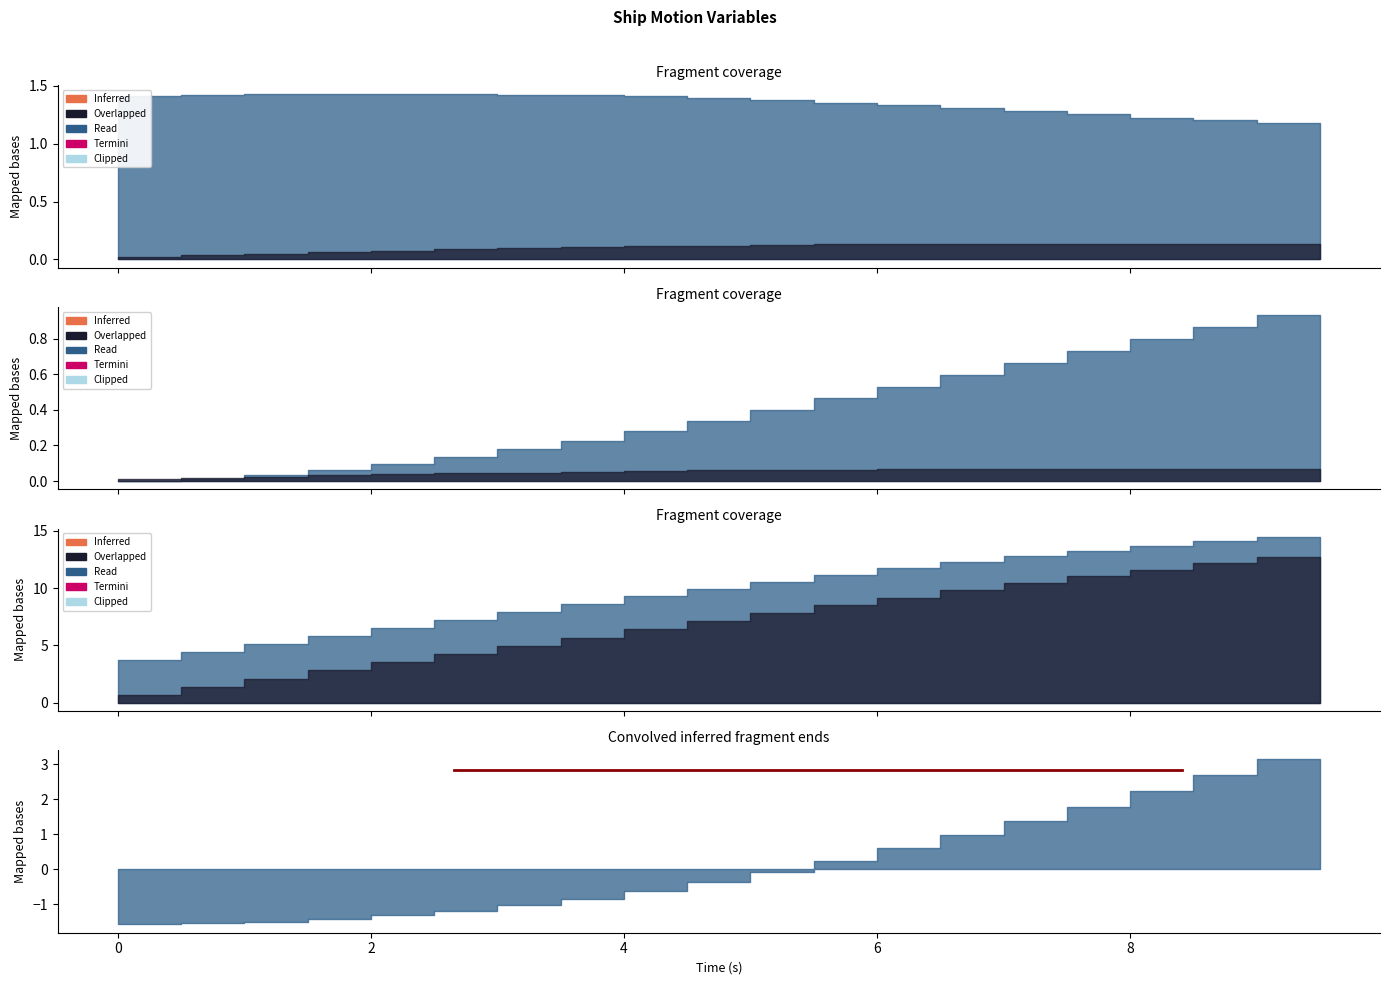

Count the number of categories in the chart.

20